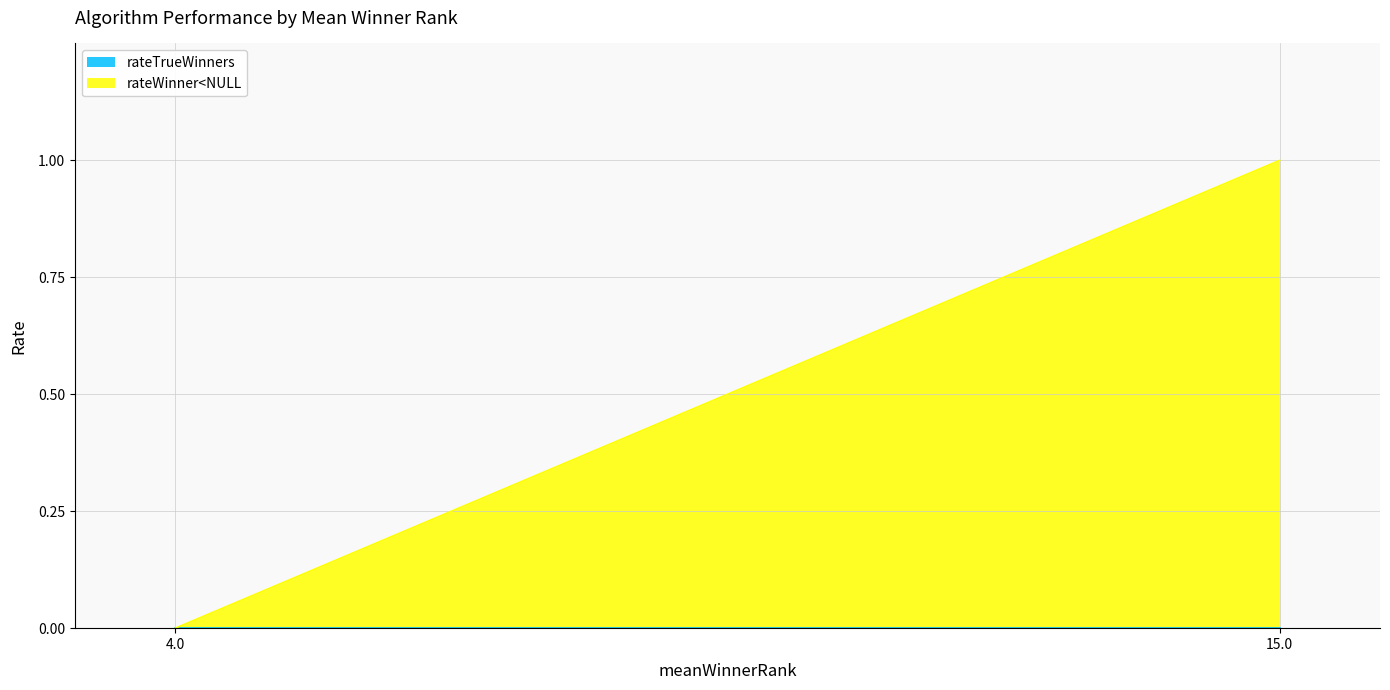

Does the chart have visible grid lines?

Yes